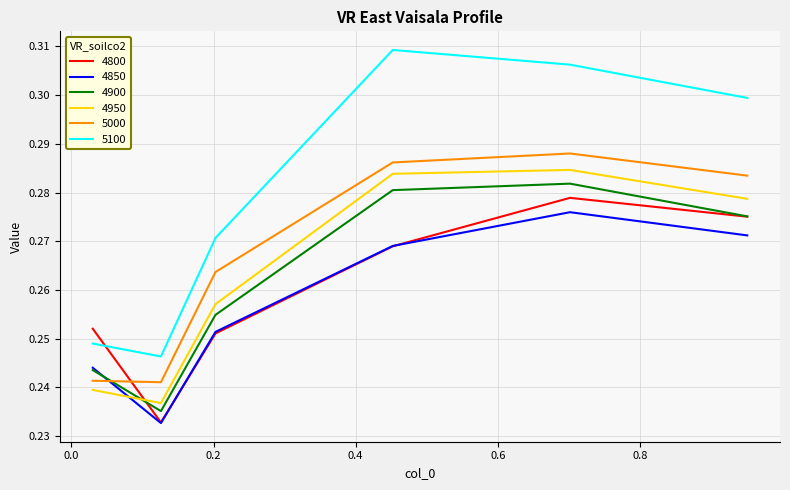

True or false: 5100 and 4900 cross at least once.

False